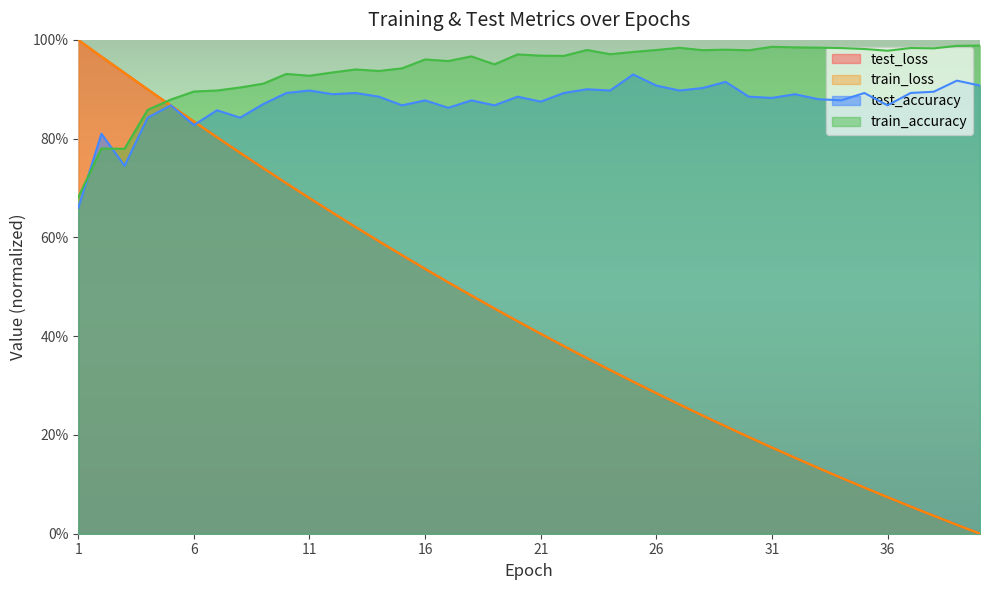

Reading right to left, list all the values displayed in this chart.

test_loss: 40=0.0	39=0.0	38=0.0	37=0.1	36=0.1	35=0.1	34=0.1	33=0.1	32=0.2	31=0.2	30=0.2	29=0.2	28=0.2	27=0.3	26=0.3	25=0.3	24=0.3	23=0.4	22=0.4	21=0.4	20=0.4	19=0.5	18=0.5	17=0.5	16=0.5	15=0.6	14=0.6	13=0.6	12=0.7	11=0.7	10=0.7	9=0.7	8=0.8	7=0.8	6=0.8	5=0.9	4=0.9	3=0.9	2=1.0	1=1.0
train_loss: 40=0.0	39=0.0	38=0.0	37=0.1	36=0.1	35=0.1	34=0.1	33=0.1	32=0.2	31=0.2	30=0.2	29=0.2	28=0.2	27=0.3	26=0.3	25=0.3	24=0.3	23=0.4	22=0.4	21=0.4	20=0.4	19=0.5	18=0.5	17=0.5	16=0.5	15=0.6	14=0.6	13=0.6	12=0.6	11=0.7	10=0.7	9=0.7	8=0.8	7=0.8	6=0.8	5=0.9	4=0.9	3=0.9	2=1.0	1=1.0
test_accuracy: 40=0.9	39=0.9	38=0.9	37=0.9	36=0.9	35=0.9	34=0.9	33=0.9	32=0.9	31=0.9	30=0.9	29=0.9	28=0.9	27=0.9	26=0.9	25=0.9	24=0.9	23=0.9	22=0.9	21=0.9	20=0.9	19=0.9	18=0.9	17=0.9	16=0.9	15=0.9	14=0.9	13=0.9	12=0.9	11=0.9	10=0.9	9=0.9	8=0.8	7=0.9	6=0.8	5=0.9	4=0.8	3=0.7	2=0.8	1=0.7
train_accuracy: 40=1.0	39=1.0	38=1.0	37=1.0	36=1.0	35=1.0	34=1.0	33=1.0	32=1.0	31=1.0	30=1.0	29=1.0	28=1.0	27=1.0	26=1.0	25=1.0	24=1.0	23=1.0	22=1.0	21=1.0	20=1.0	19=1.0	18=1.0	17=1.0	16=1.0	15=0.9	14=0.9	13=0.9	12=0.9	11=0.9	10=0.9	9=0.9	8=0.9	7=0.9	6=0.9	5=0.9	4=0.9	3=0.8	2=0.8	1=0.7